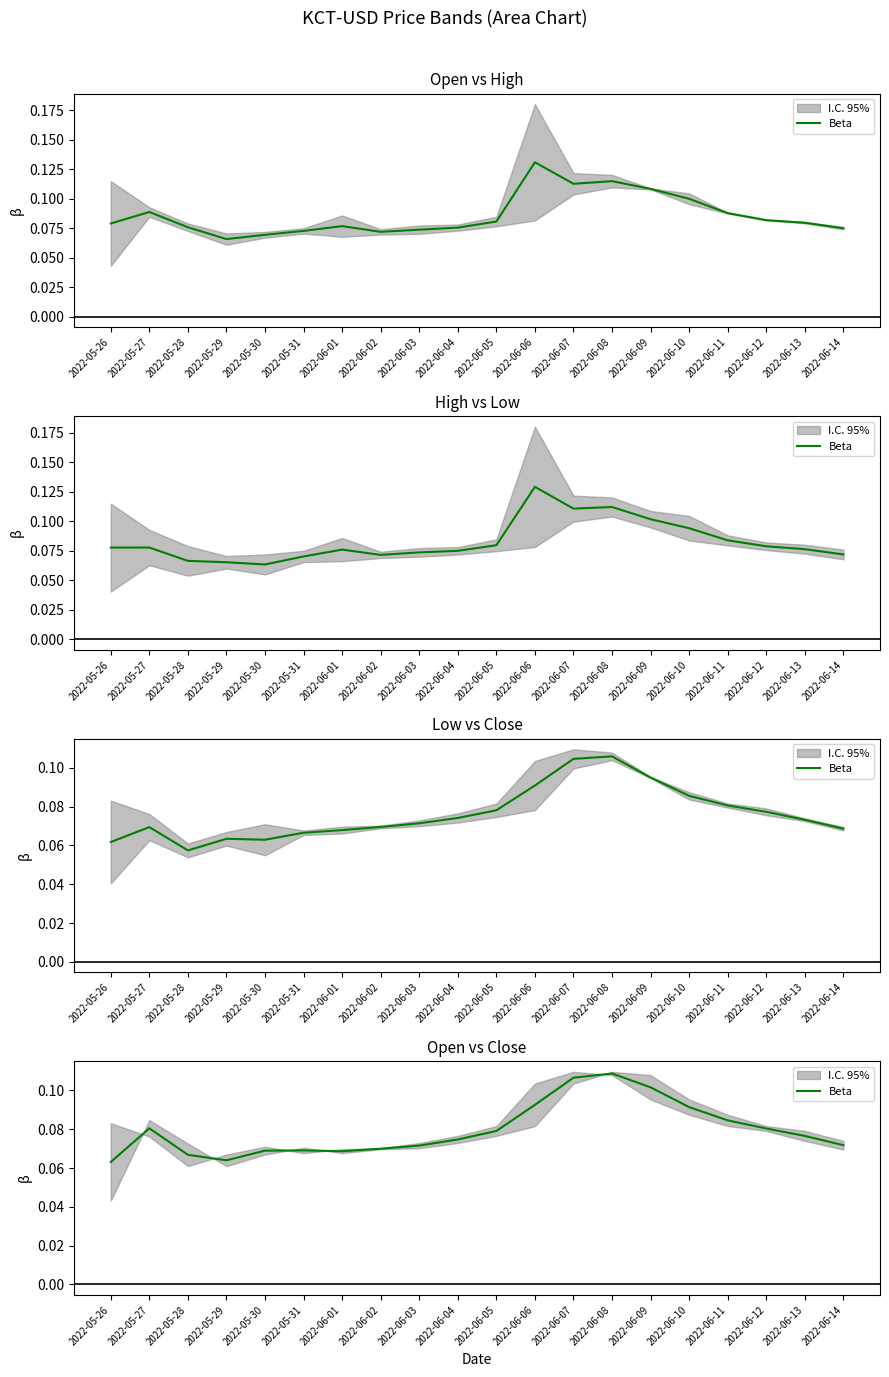

Does the chart display data point markers on the line(s)?

No